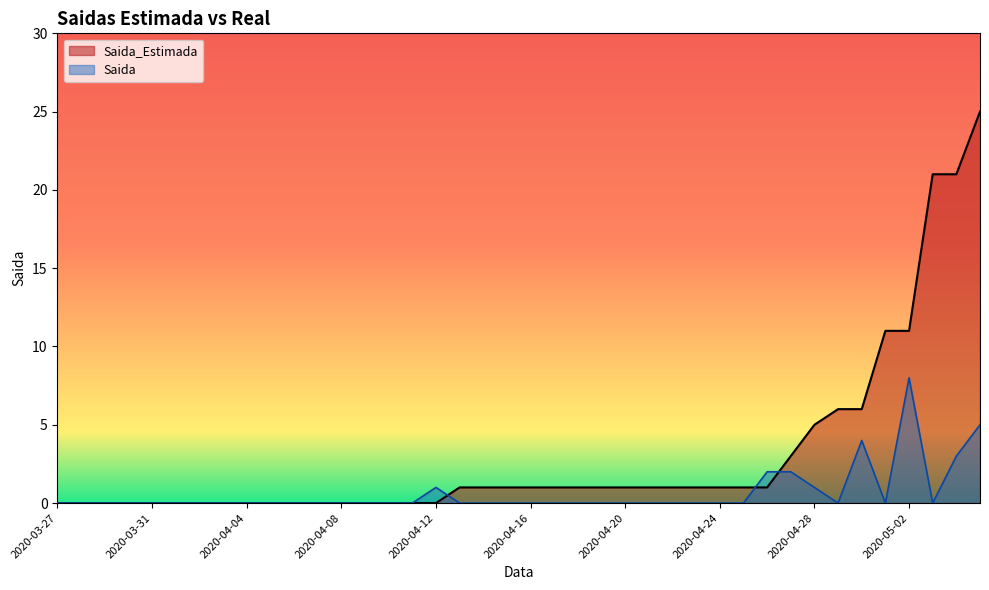

What is the average value of the Saida_Estimada series?

3